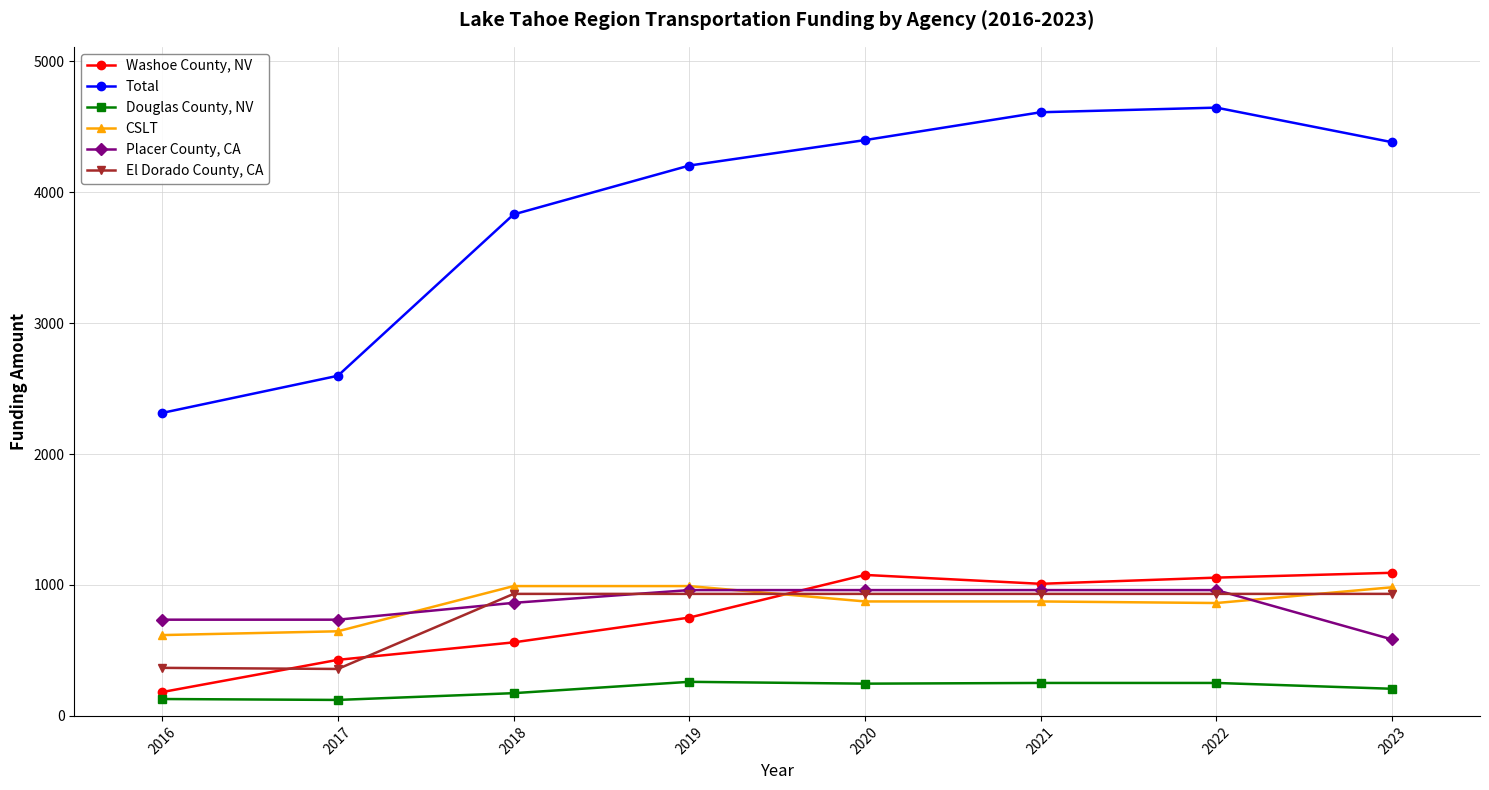

Between 2018 and 2021, which series saw the biggest shift?

Total